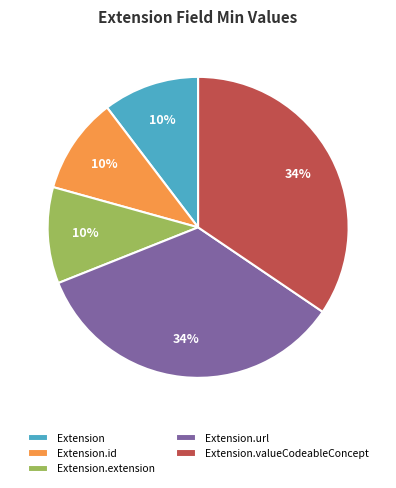

How many slices are in this pie chart?

5